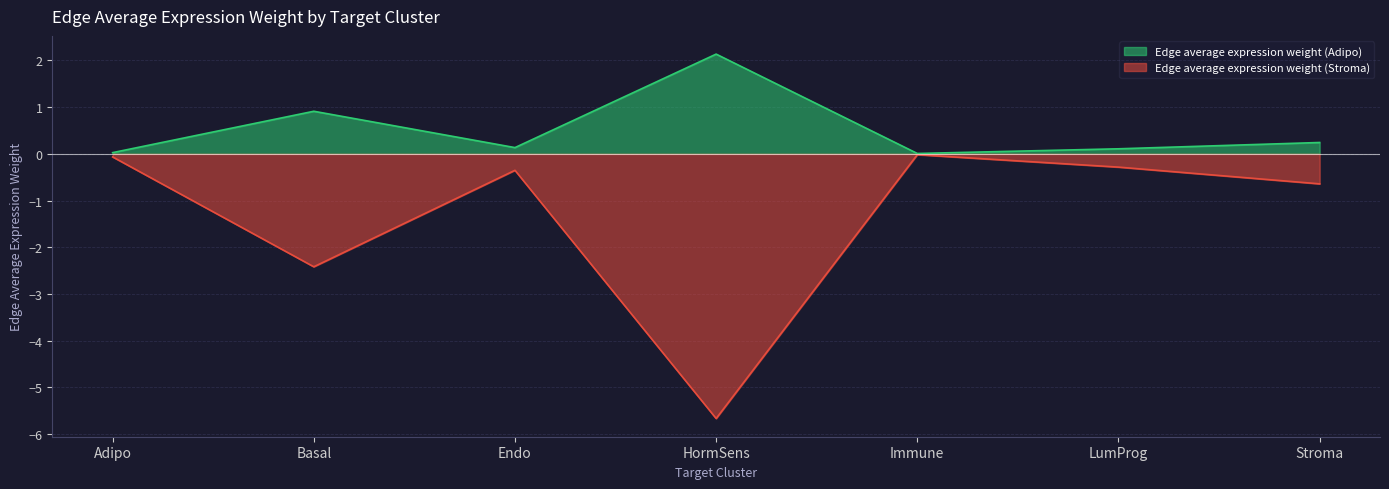

The Edge average expression weight (Stroma) series shows -0.2 at Stroma. True or false?

False